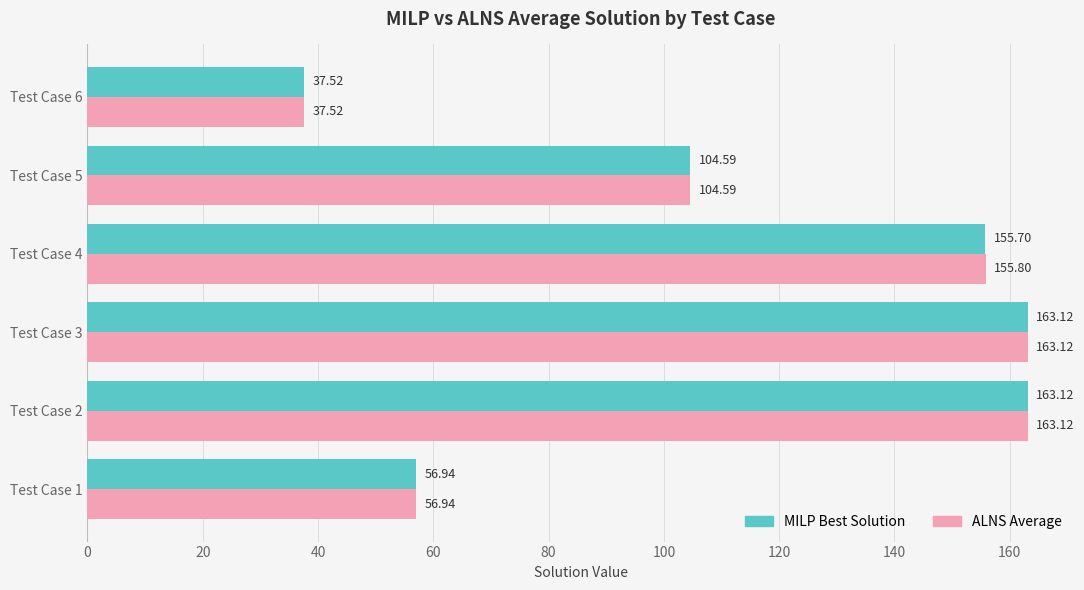

What is the average value of the ALNS Average series?

113.5